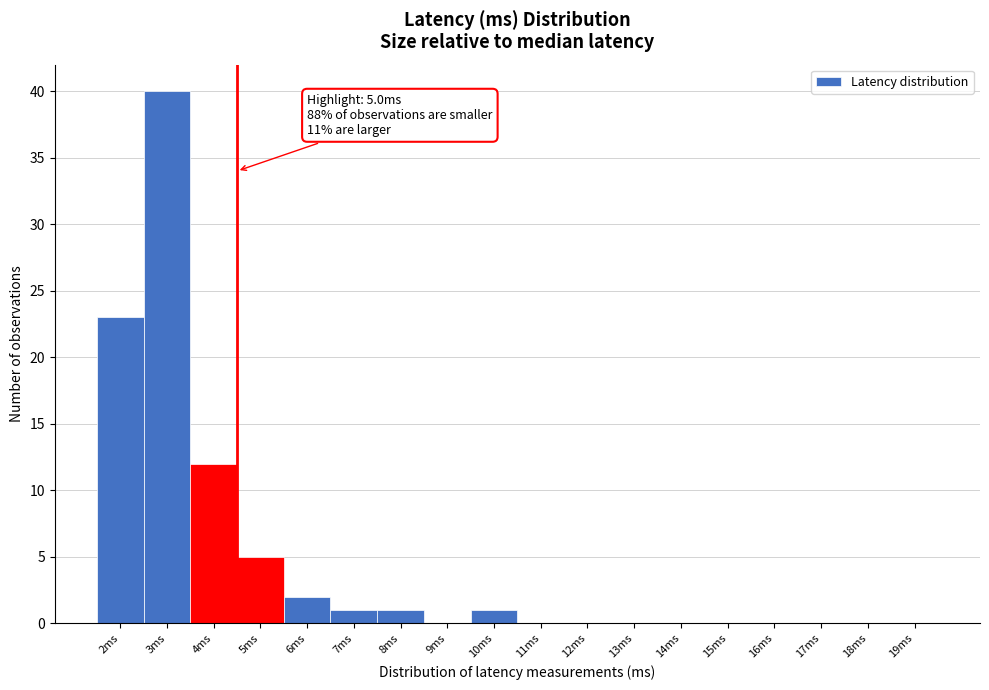

Reading left to right, what are all the values shown in this chart?

2ms=23	3ms=40	4ms=12	5ms=5	6ms=2	7ms=1	8ms=1	9ms=0	10ms=1	11ms=0	12ms=0	13ms=0	14ms=0	15ms=0	16ms=0	17ms=0	18ms=0	19ms=0